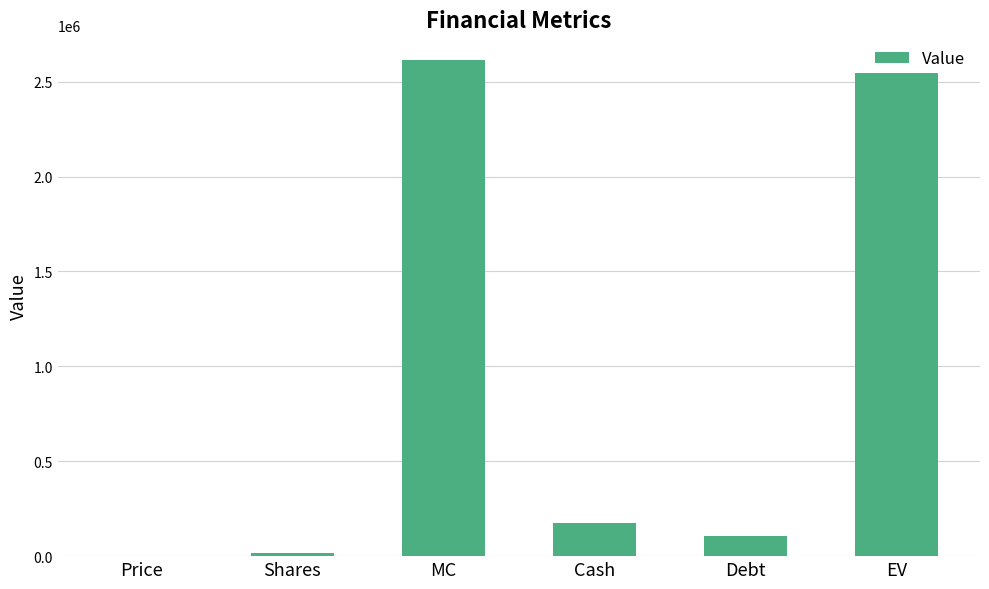

Reading left to right, extract all data points from this chart.

Price=169	Shares=15465	MC=2613585	Cash=172575	Debt=106042	EV=2547052